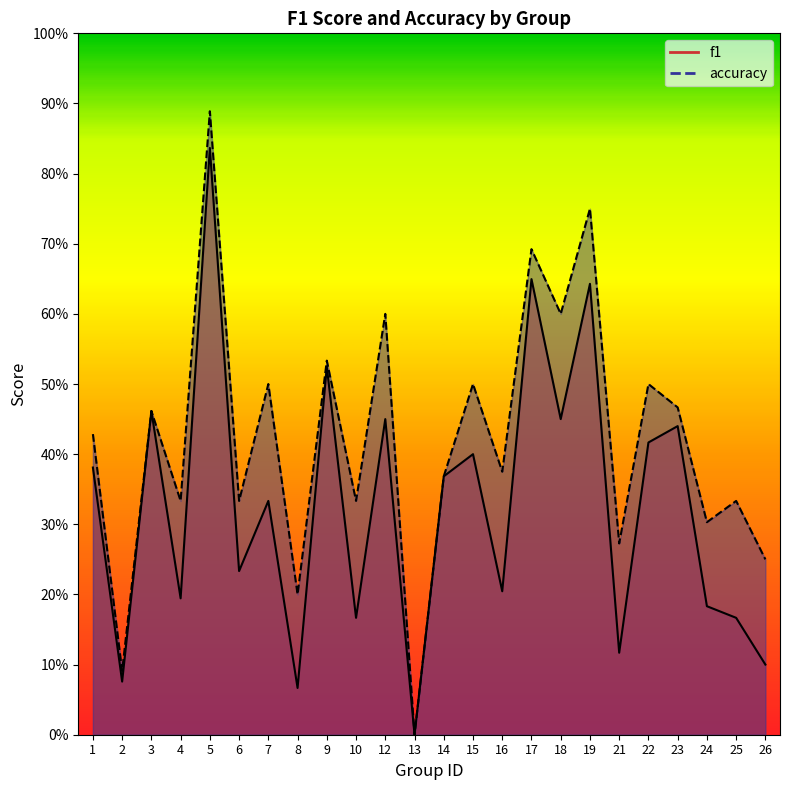

The f1 series shows 0.4 at 14. True or false?

True